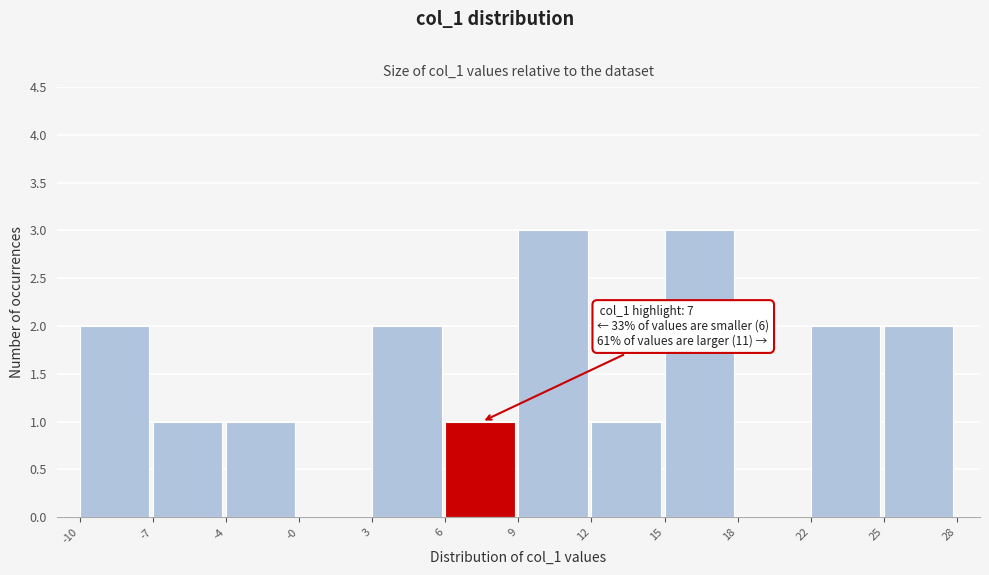

Reading left to right, list all the values displayed in this chart.

-10=2	-7=1	-4=1	-0=0	3=2	6=1	9=3	12=1	15=3	18=0	22=2	25=2